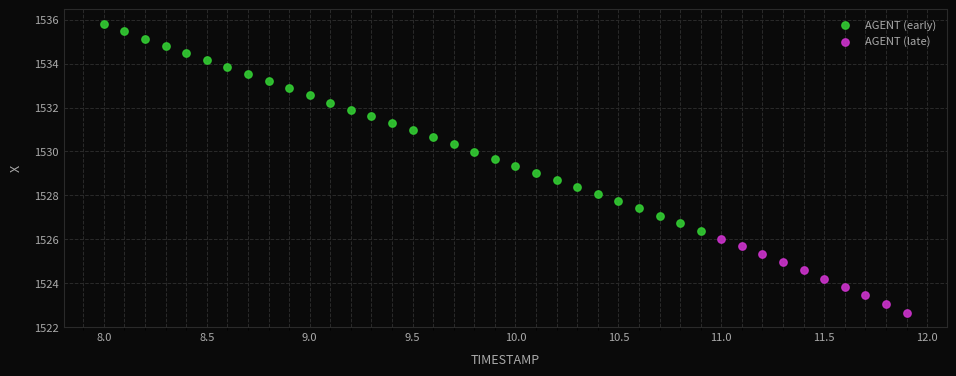

Which series reaches the maximum Y coordinate?

AGENT (early)